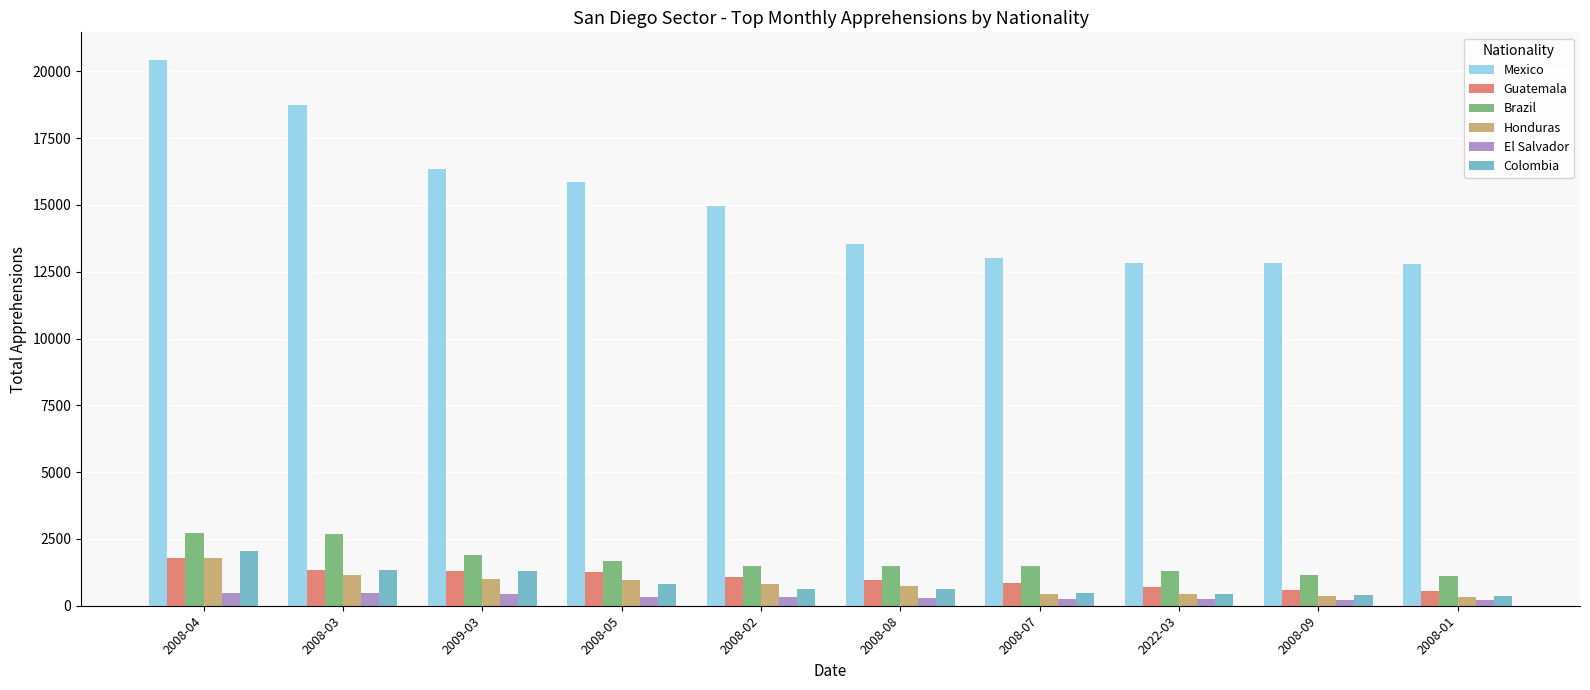

What is the difference between the maximum and minimum values in the Colombia series?

1657